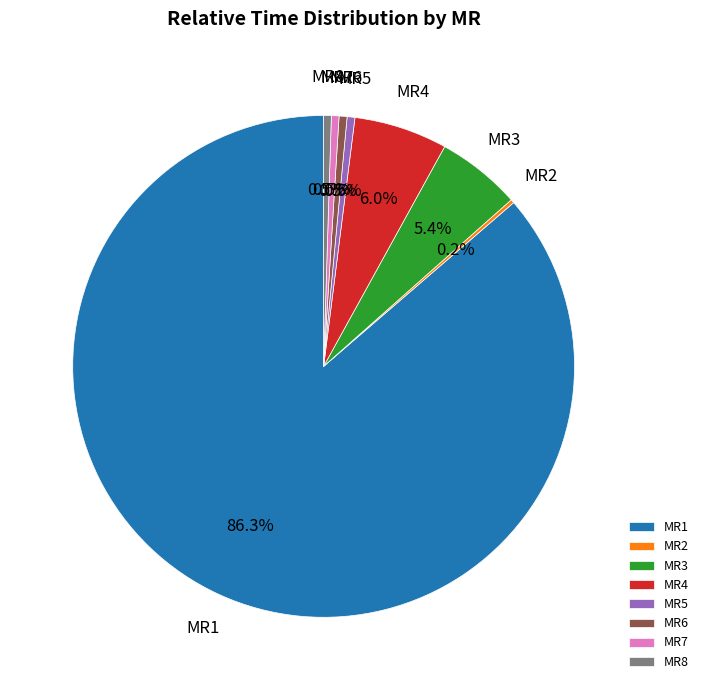

Which slice represents more than half of the pie?

MR1